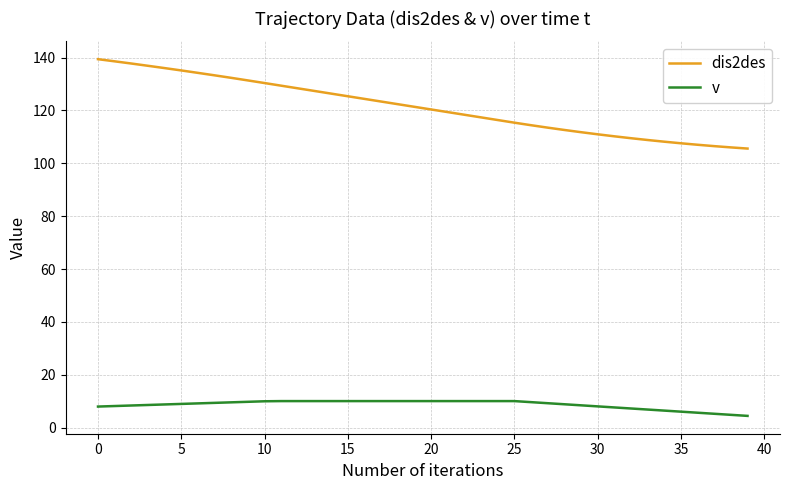

Rank the series by their maximum value, from highest to lowest.

dis2des, v